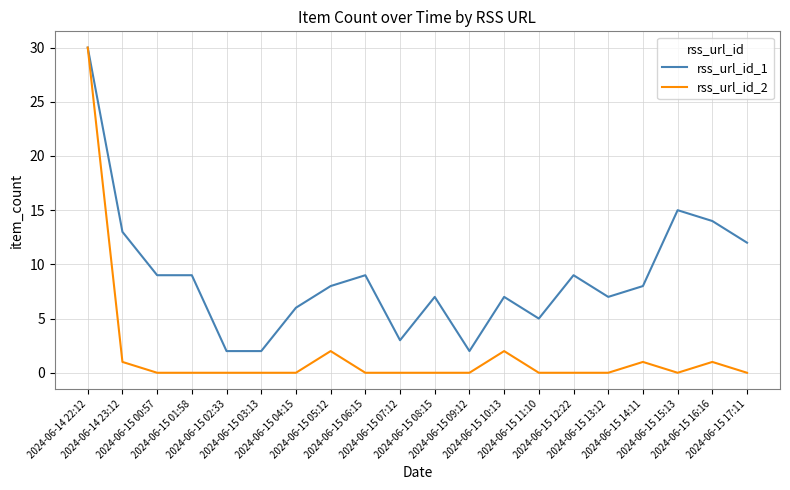

Does the chart display data point markers on the line(s)?

No